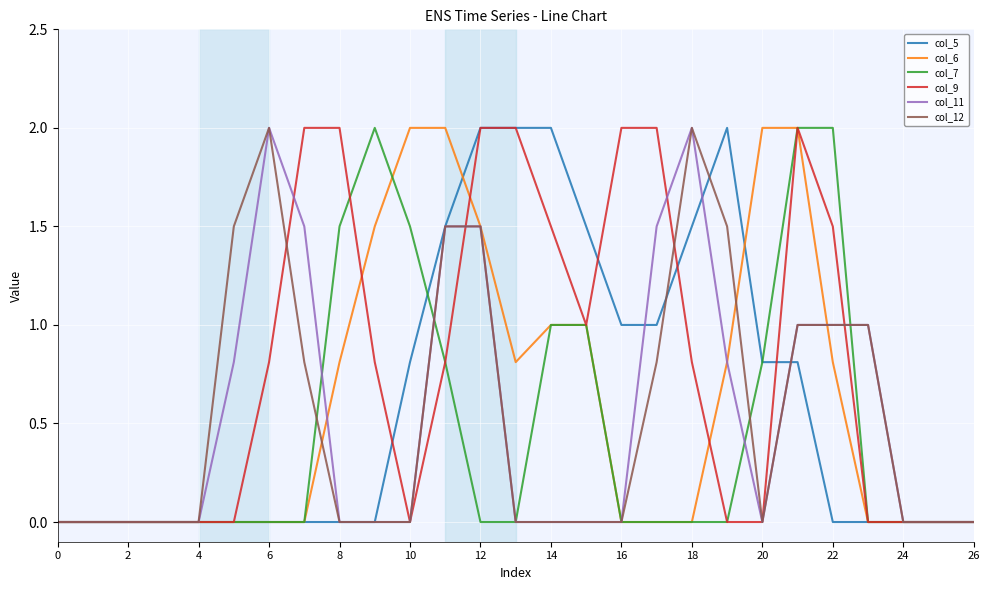

What is the maximum value shown in the chart?

2.0